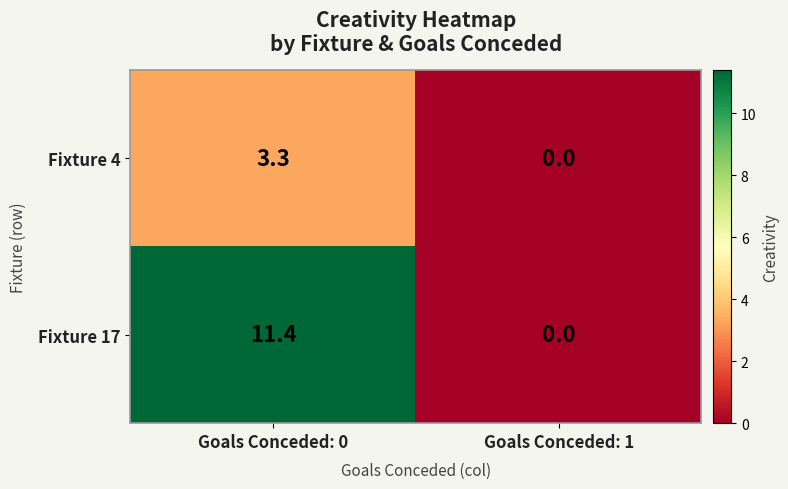

Where does the Fixture 4 series first go above 3?

Goals Conceded: 0